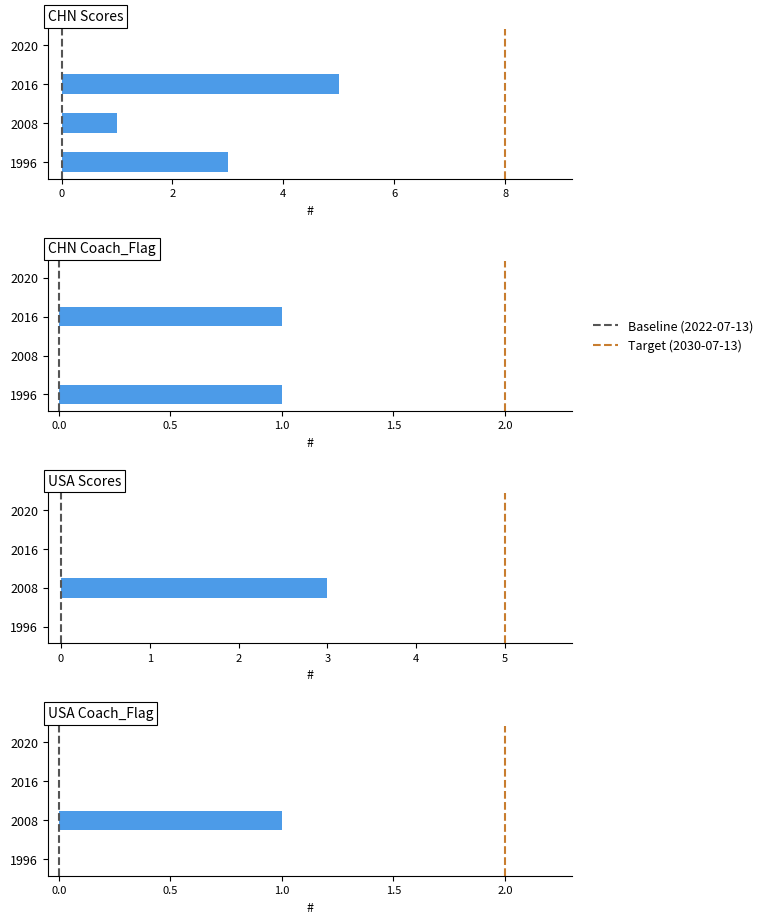

Which category has the lowest value across all series?

2020